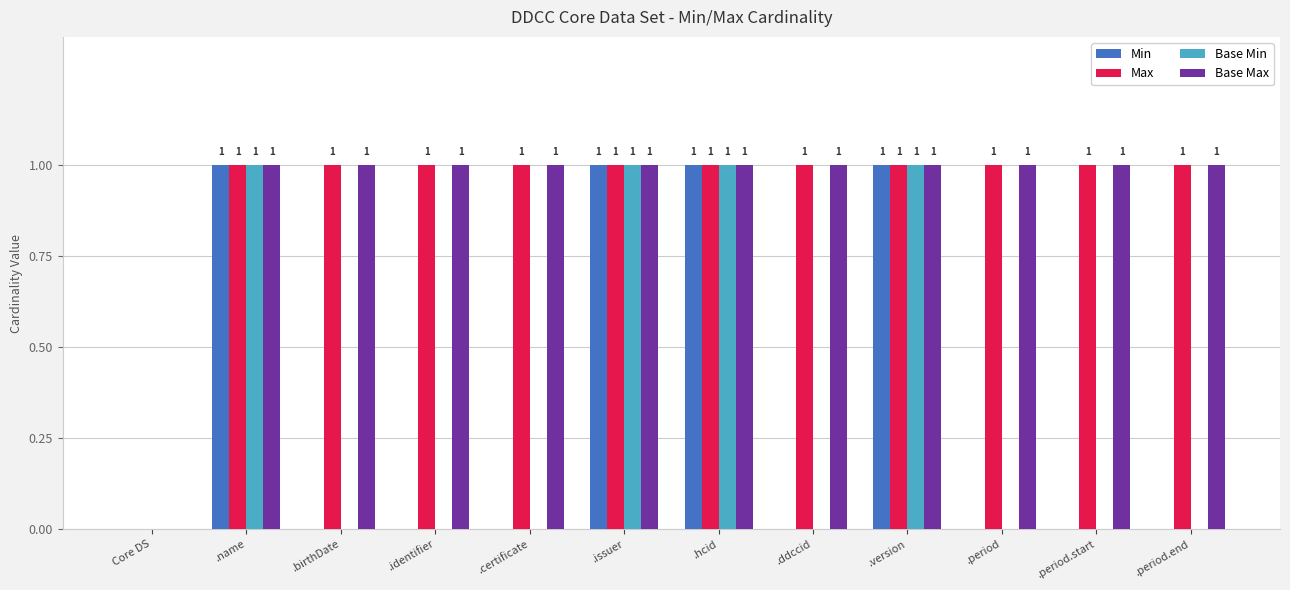

What is the highest value of the Base Max series?

1